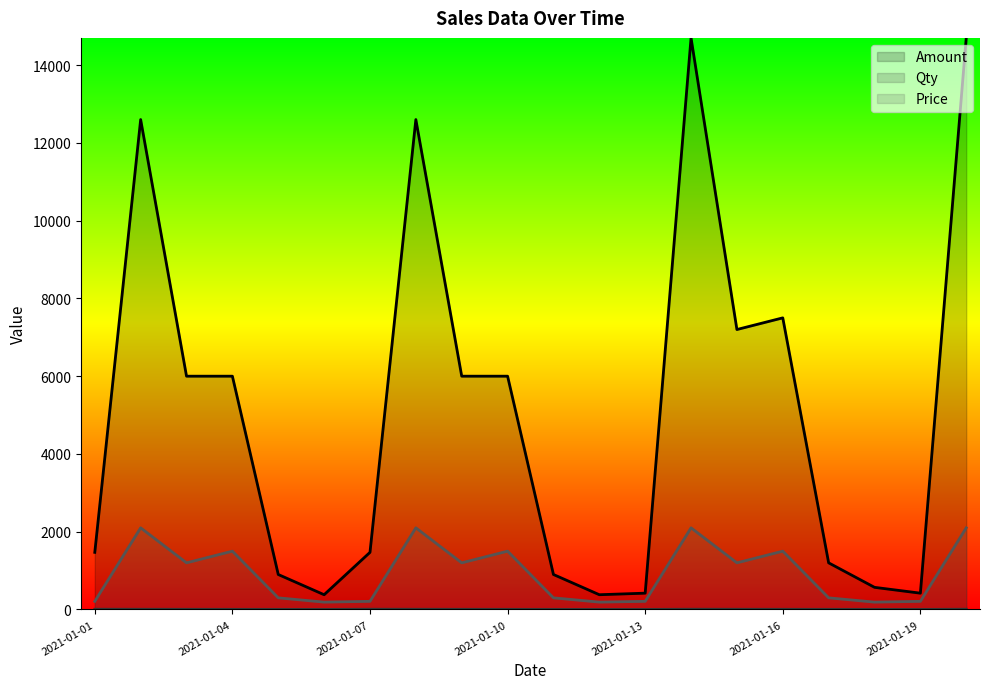

How many lines are shown in the chart?

3